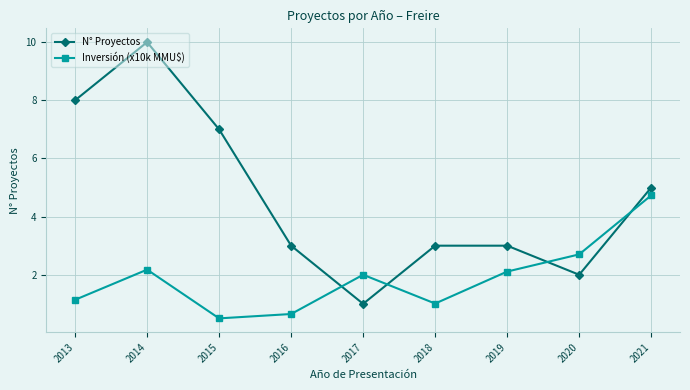

Which series has the widest spread of values?

N° Proyectos